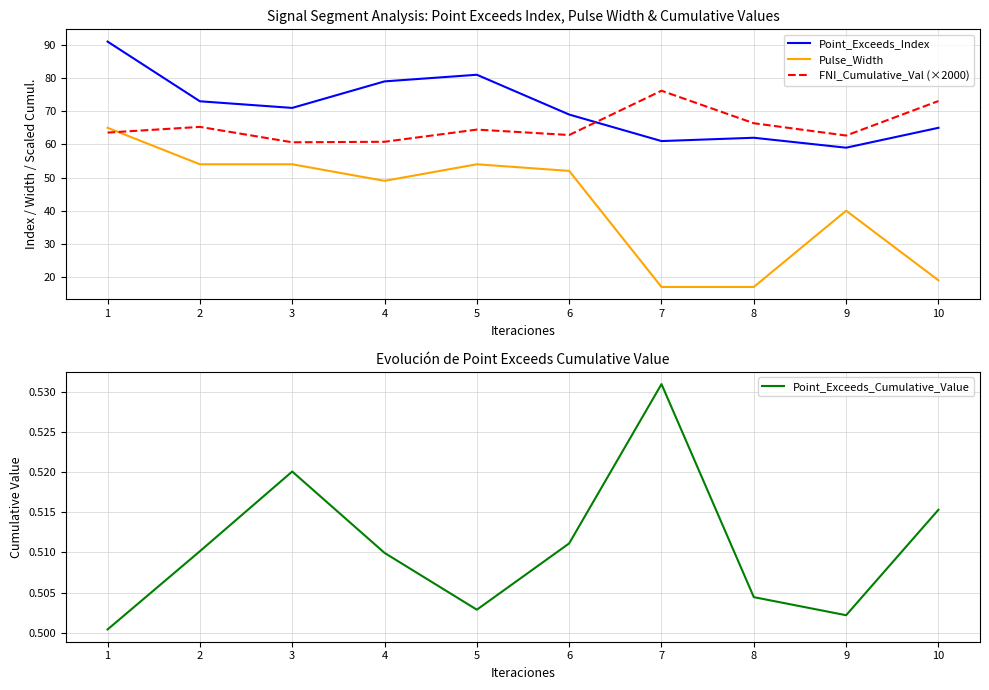

Which category has the highest value in the Point_Exceeds_Index series?

1